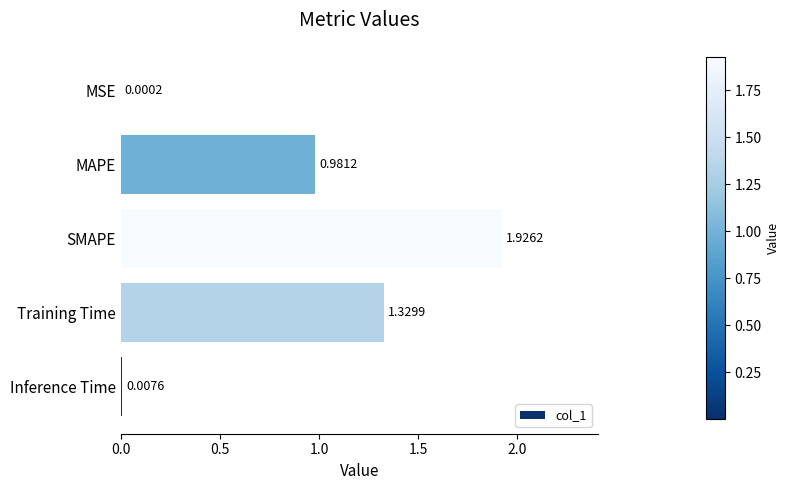

Which category has the highest value across all series?

SMAPE